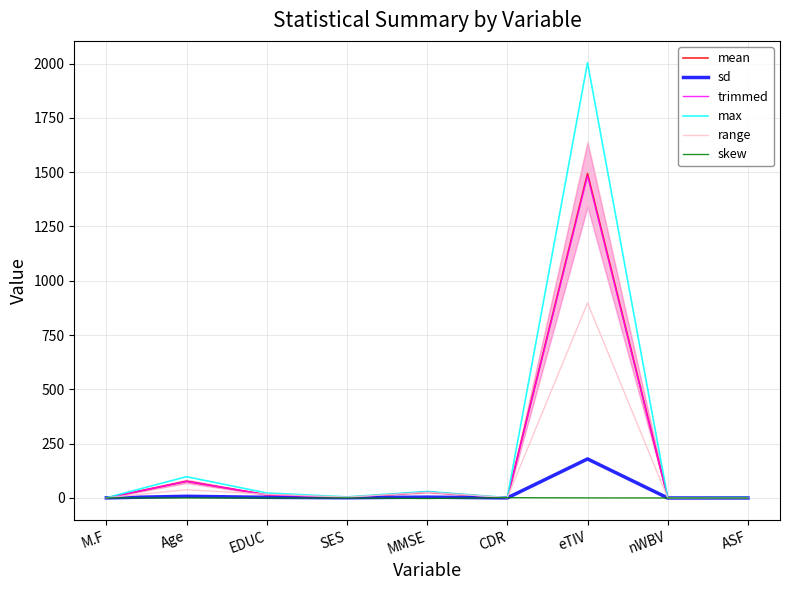

True or false: sd and trimmed intersect in this chart.

True